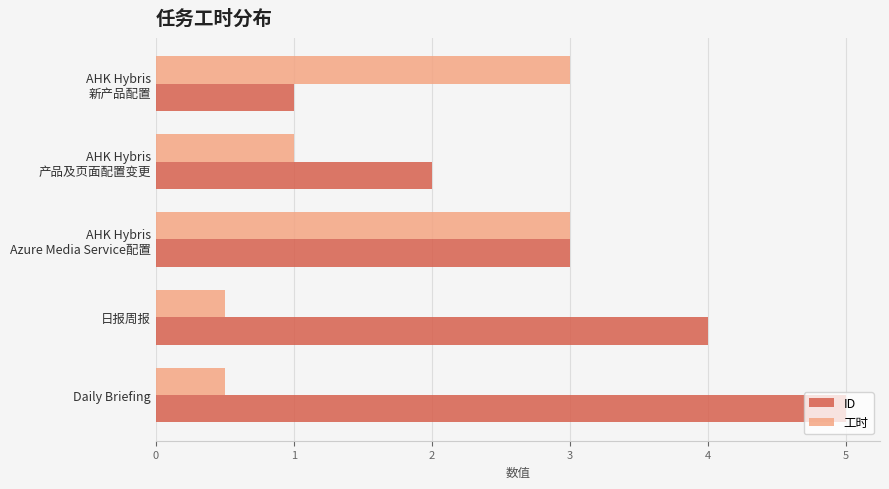

What is the highest value of the 工时 series?

3.0